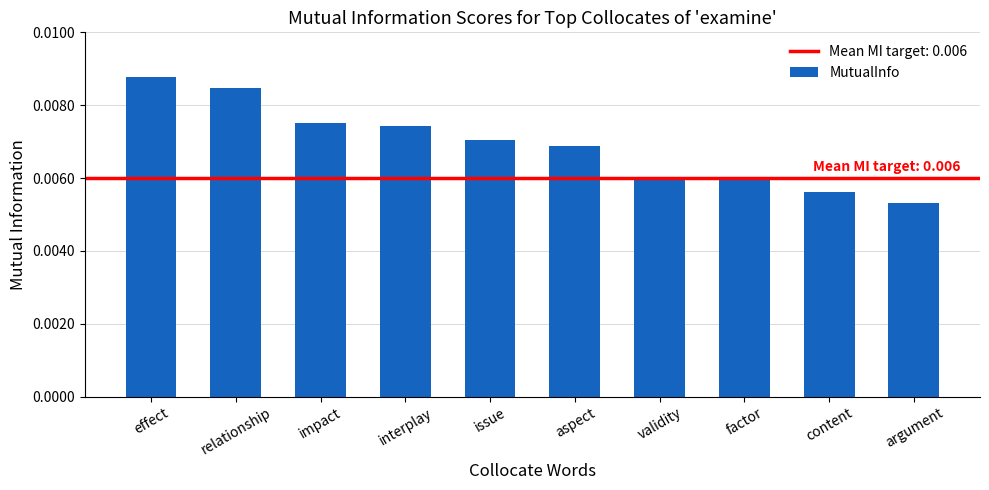

What position from the left is effect?

1